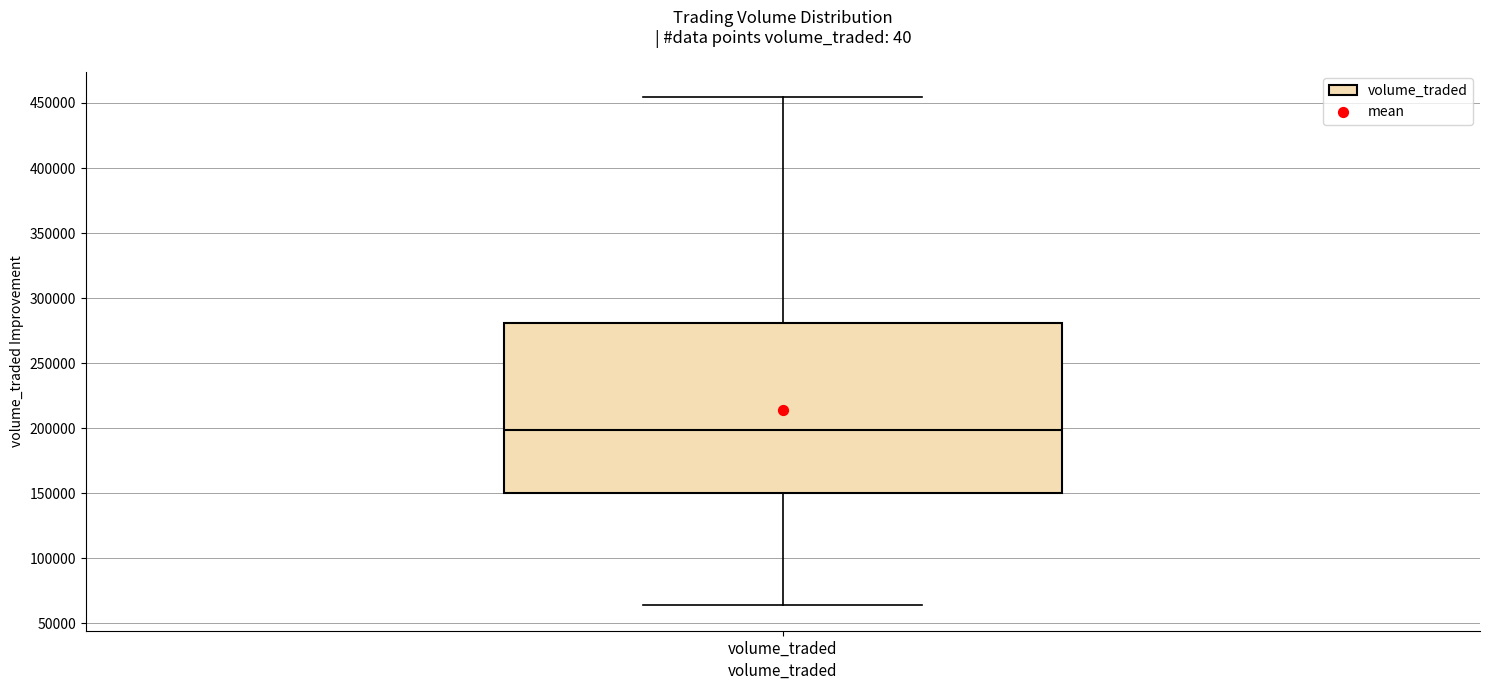

Read this box plot against the y-axis: the position of the median line, the range covered by the box, and the ends of both whiskers. The values are not printed on the chart, so give them approximately, as read against the axis.

median 200000, box 150000 to 280000, whiskers 65000 to 455000